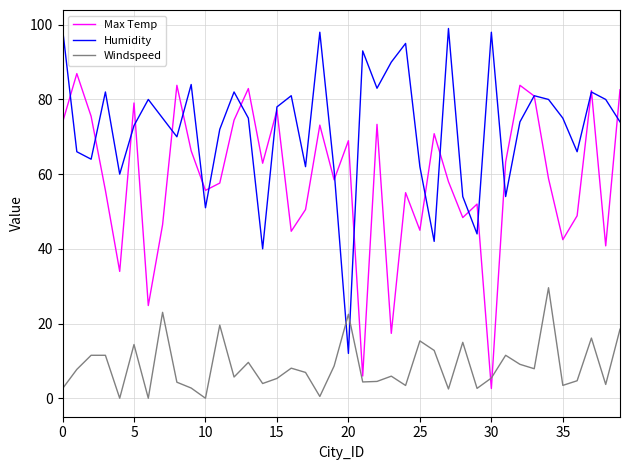

At how many categories does at least one series exceed 37?

40